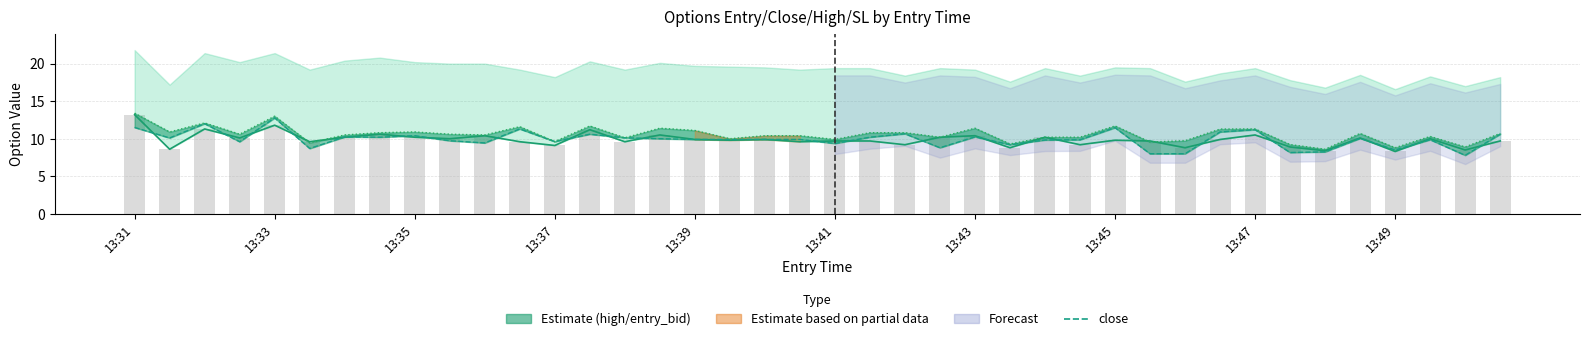

Reading right to left, what are all the values shown in this chart?

entry_bid: 9.7	8.5	10.0	8.3	10.1	8.4	8.9	10.5	9.9	8.8	9.7	9.8	9.2	10.2	8.8	10.4	10.2	9.2	9.7	9.7	9.6	9.9	9.8	9.9	10.5	9.6	11.2	9.1	9.6	10.4	10.0	10.2	10.6	10.2	9.6	11.8	10.1	11.3	8.6	13.2
close: 10.6	7.8	9.9	8.5	10.1	8.2	8.2	11.2	10.9	8.0	8.0	11.5	9.9	9.8	9.2	10.2	8.8	10.7	10.2	9.4	9.9	9.9	9.9	9.9	10.0	10.1	10.6	9.6	11.3	9.4	9.7	10.4	10.2	10.2	8.7	12.8	9.6	12.0	10.1	11.5
high: 10.7	8.9	10.3	8.8	10.7	8.6	9.2	11.3	11.3	9.7	9.6	11.7	10.2	10.2	9.3	11.4	10.2	10.8	10.8	9.9	10.4	10.4	10.0	11.1	11.4	10.1	11.7	9.6	11.6	10.5	10.6	10.9	10.8	10.5	9.4	13.0	10.6	12.1	10.9	13.4